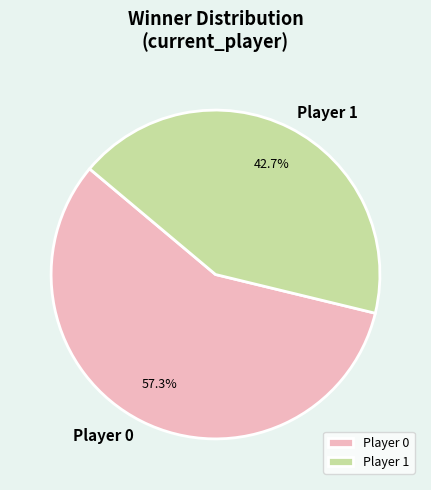

Rank the categories by value from highest to lowest.

Player 0, Player 1